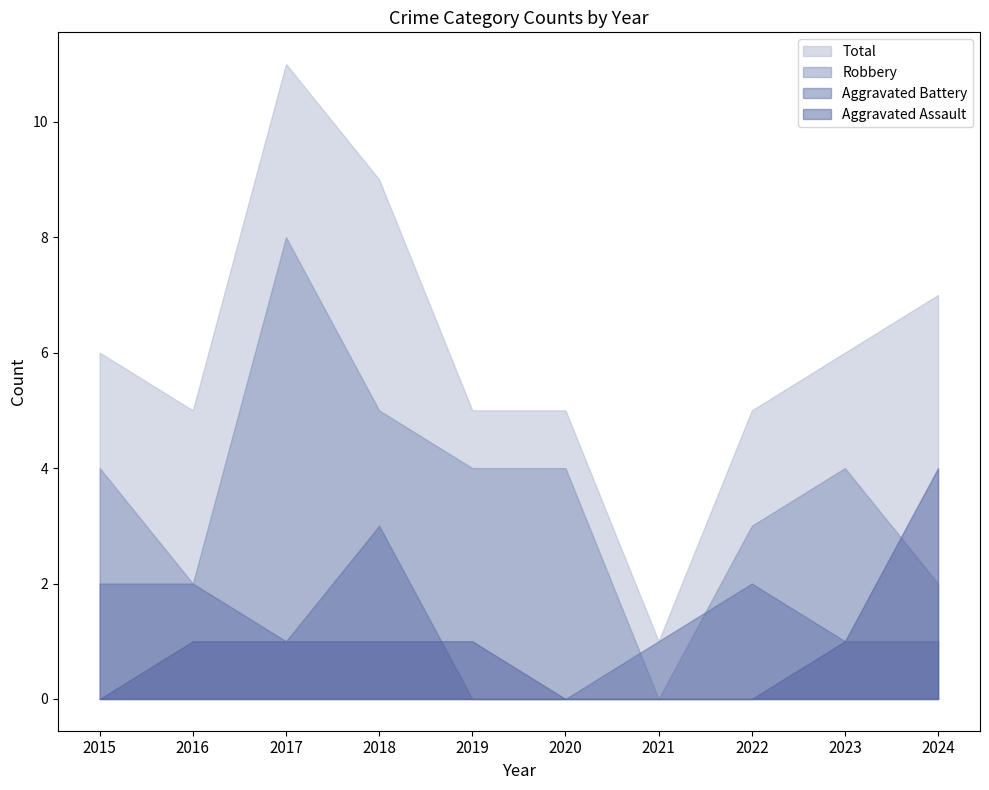

How many positive values does the Aggravated Battery series have?

8